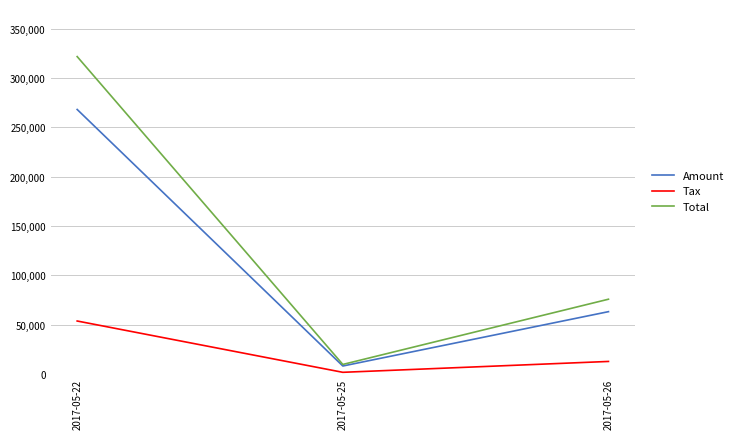

What are all the series names shown in the legend?

Amount, Tax, Total